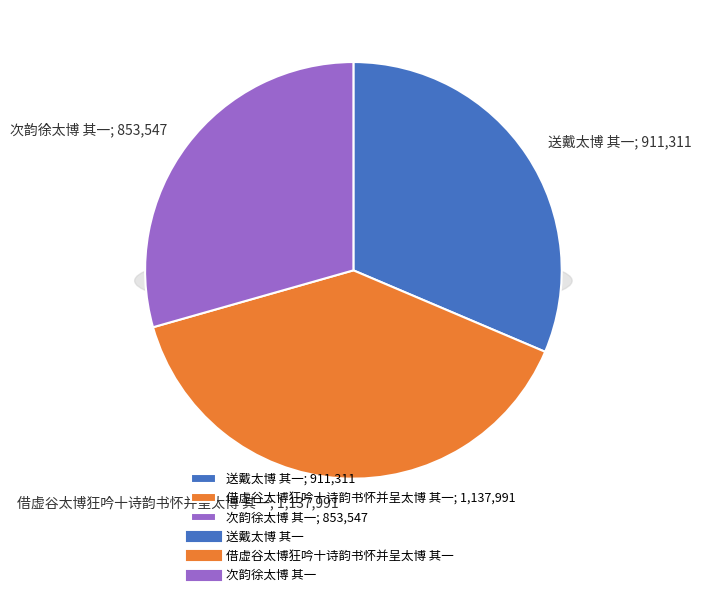

Which category has the biggest portion of the pie?

借虚谷太博狂吟十诗韵书怀并呈太博 其一